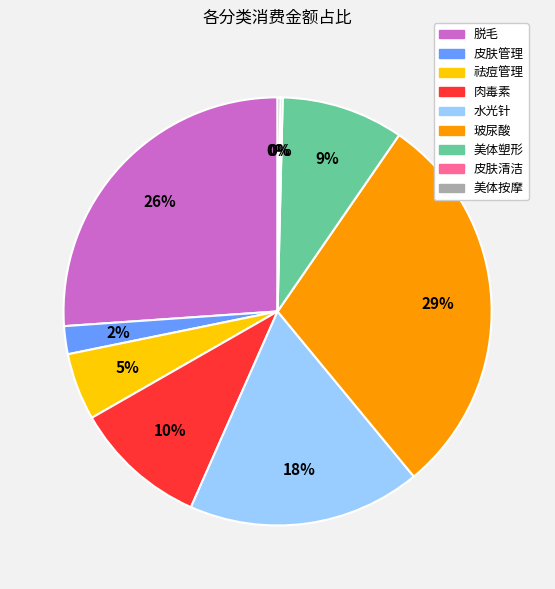

The 祛痘管理 slice represents 1% of the pie. True or false?

False